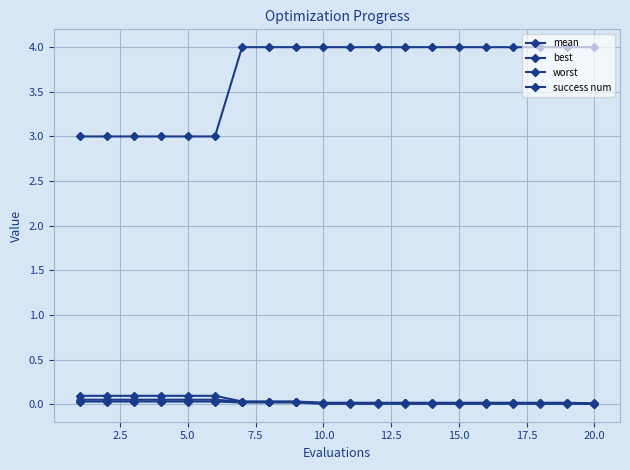

How many series are shown in this chart?

4